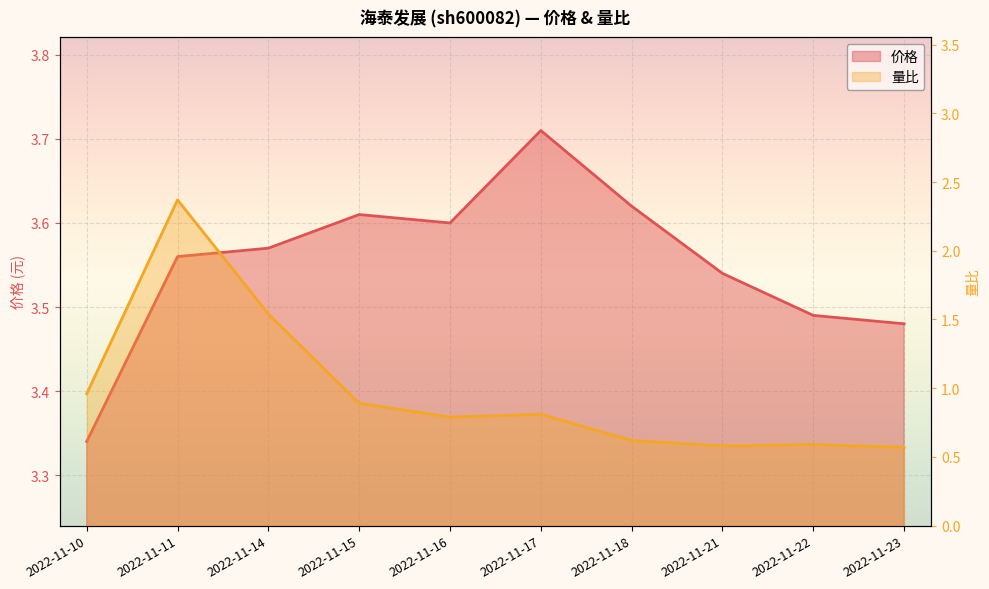

At 2022-11-18, list the series in order from smallest to largest.

量比, 价格